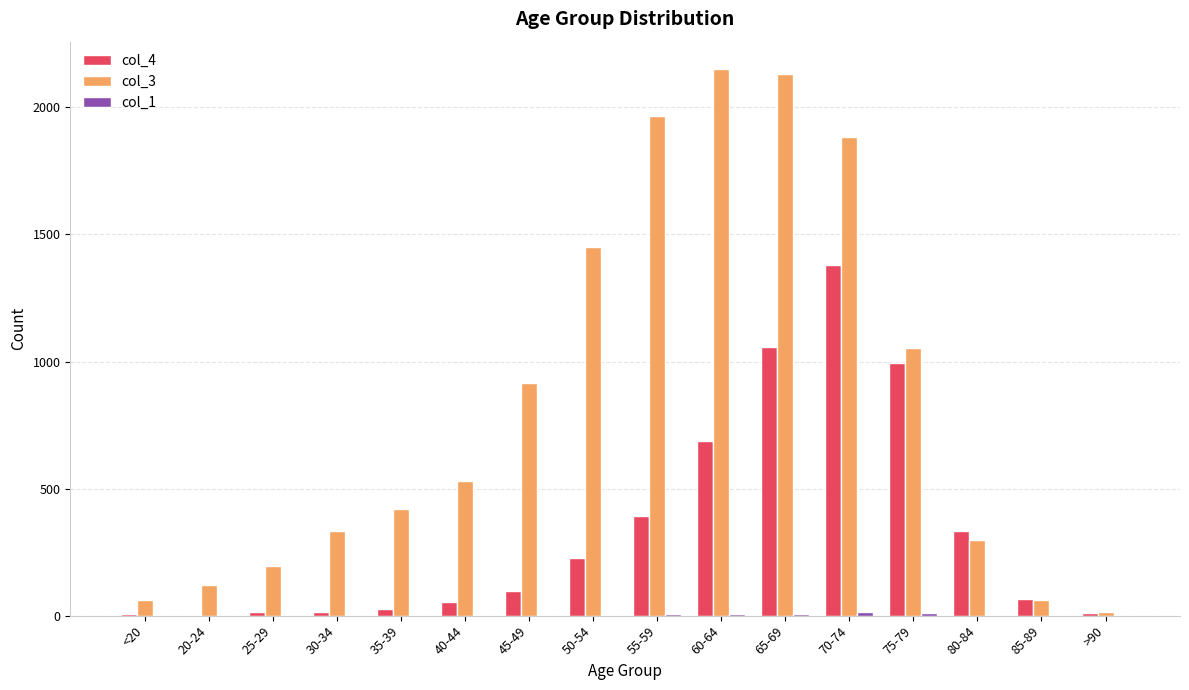

At which label does col_4 reach its peak?

70-74